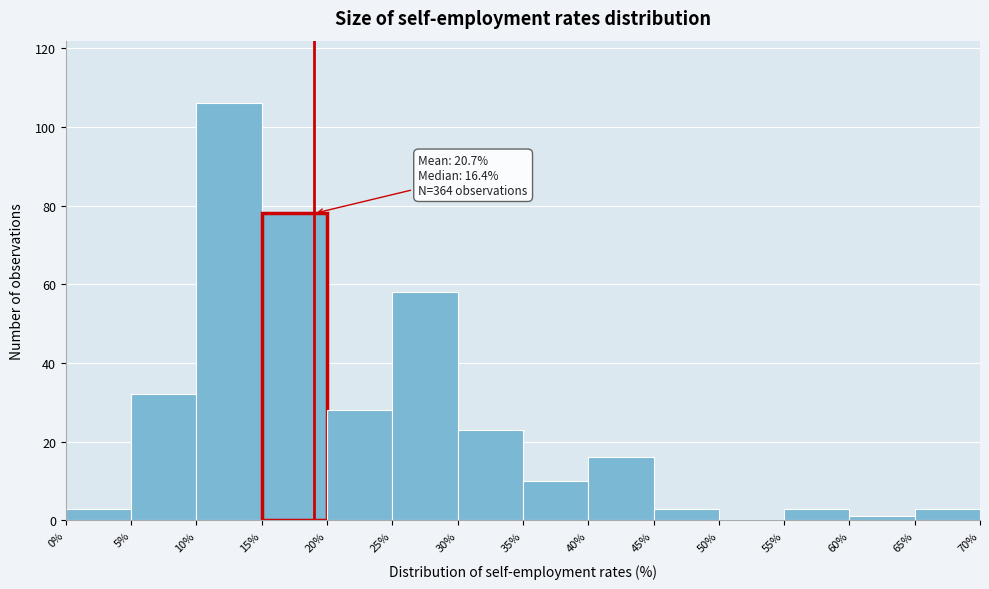

Which range on the x-axis has the tallest bar?

10% to 15%